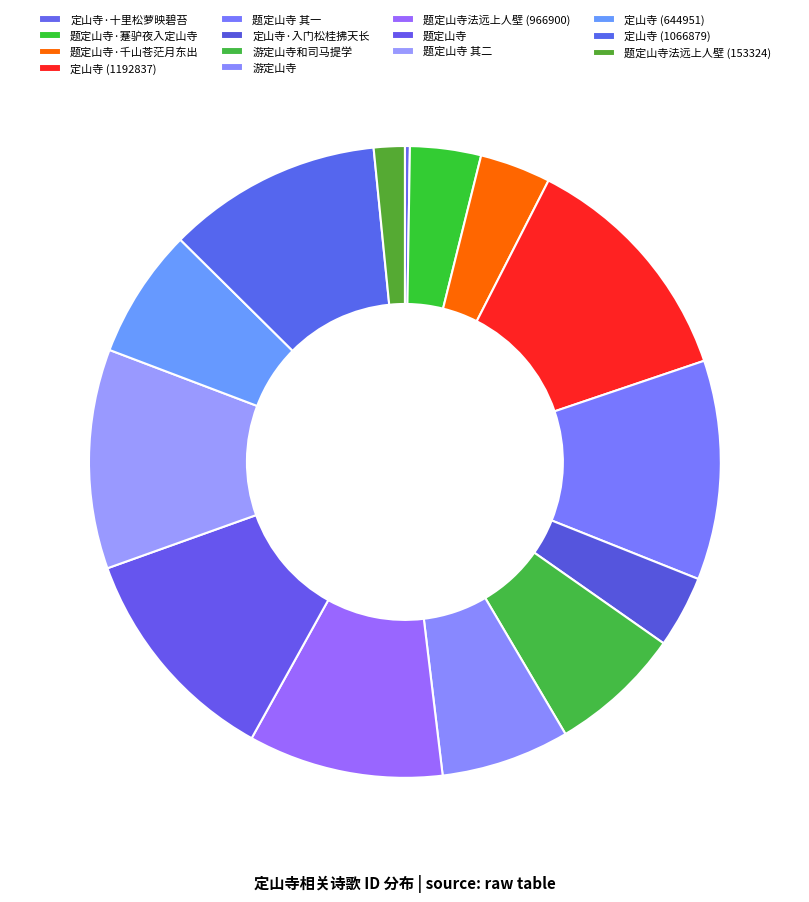

The 题定山寺·蹇驴夜入定山寺 slice represents 1% of the pie. True or false?

False